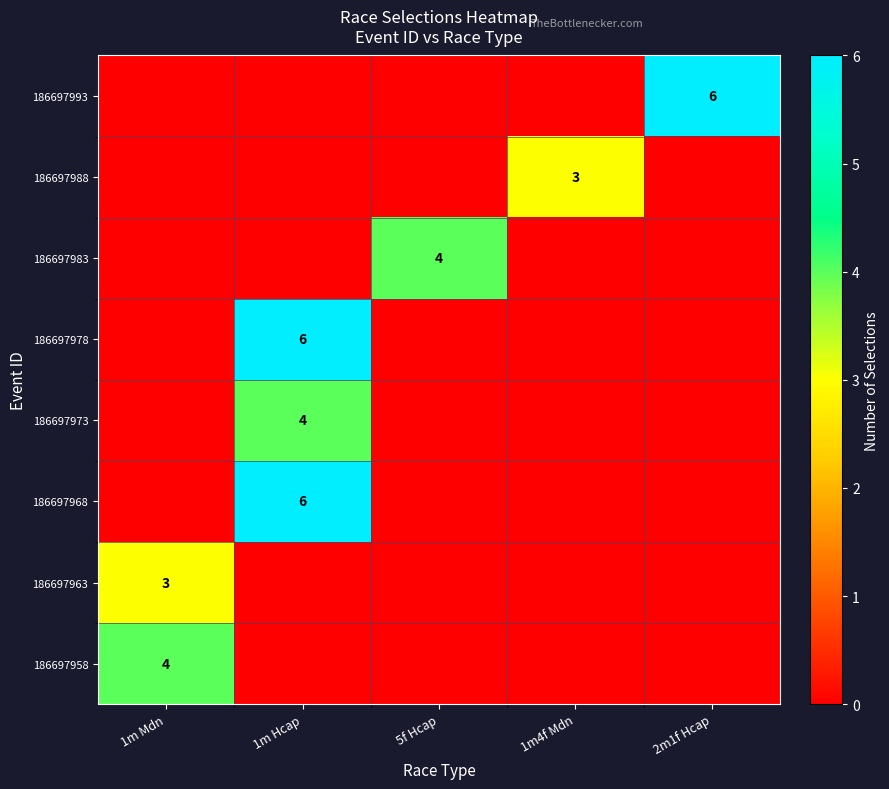

True or false: 186697973 has a value of 4 at 1m Hcap.

True